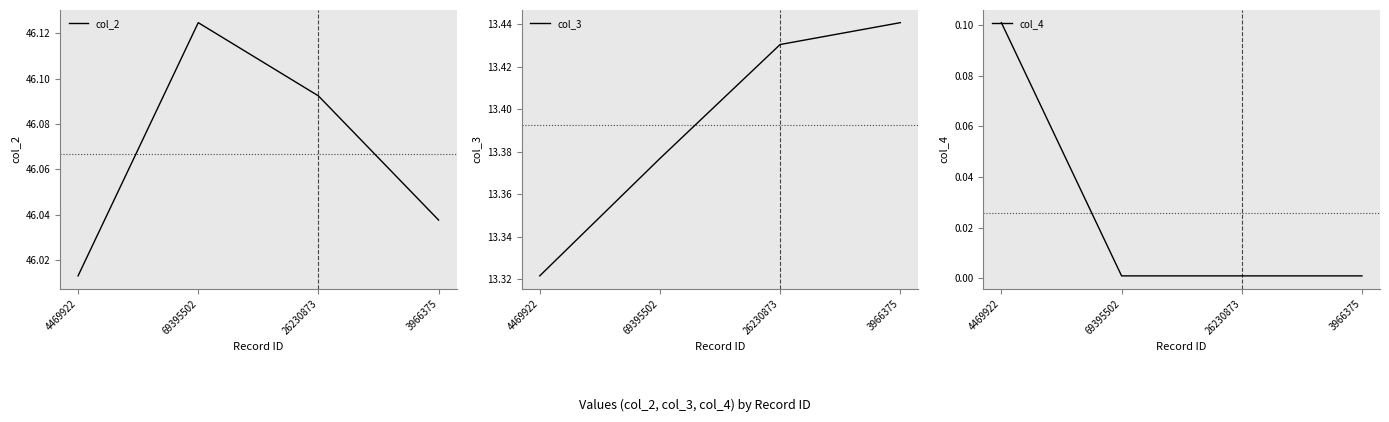

How many lines are shown in the chart?

3